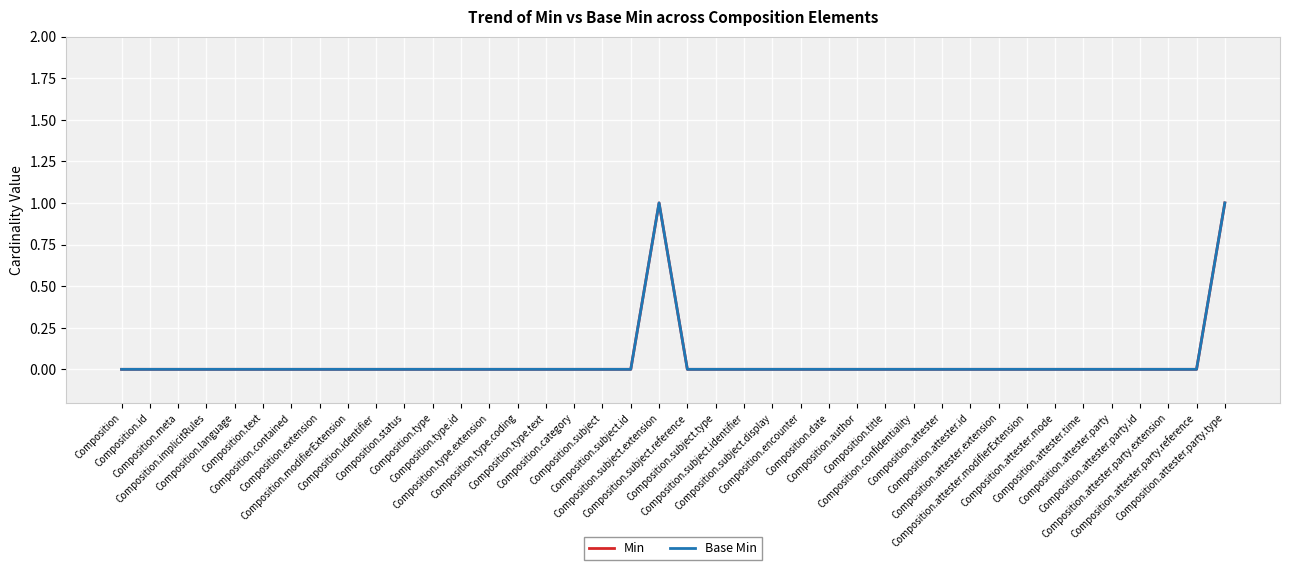

Is this an area chart (filled region under the line)?

No